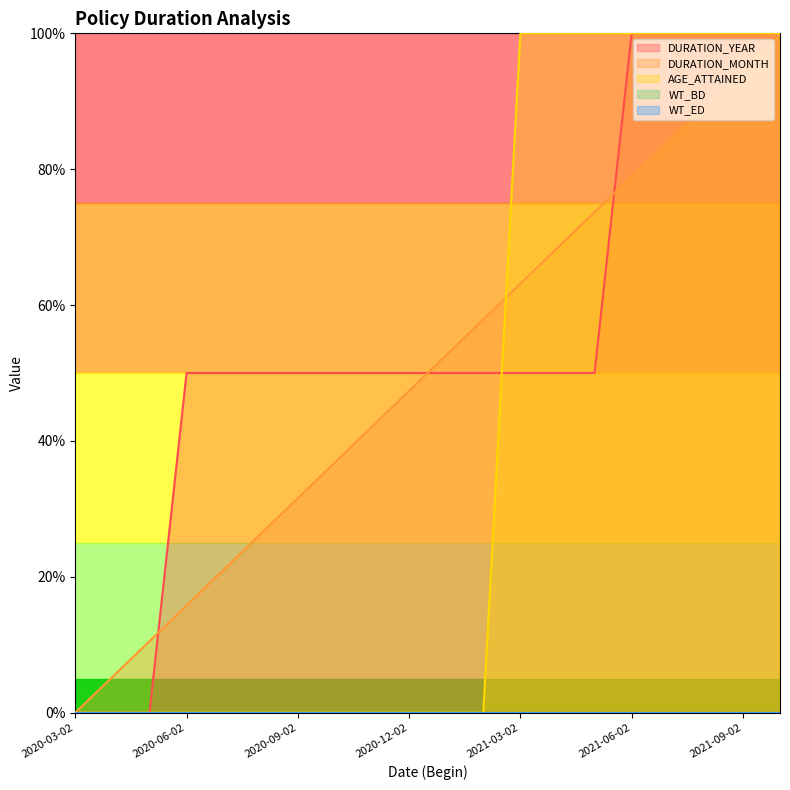

What is the sum of all AGE_ATTAINED values?

800.0